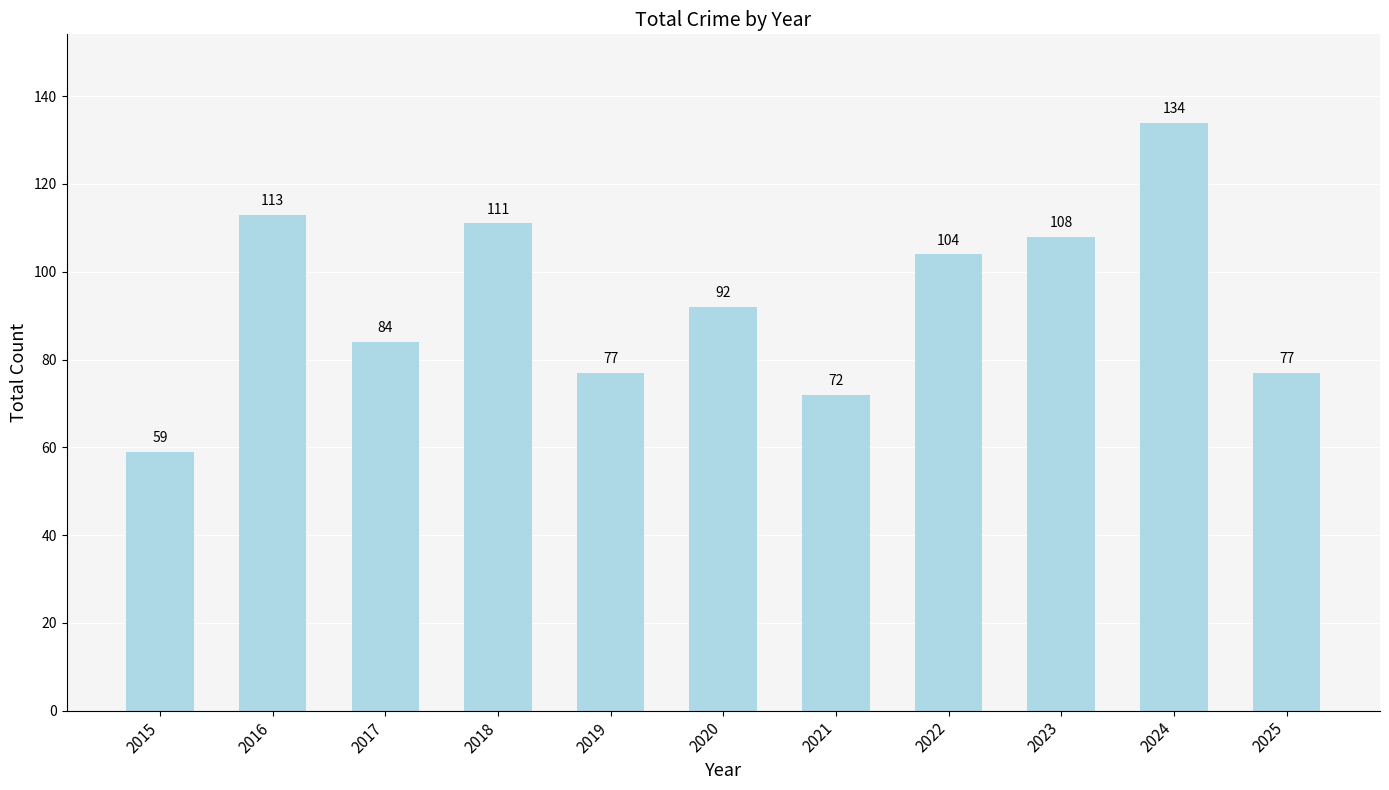

Where is the data nearest to the value 96?

2020